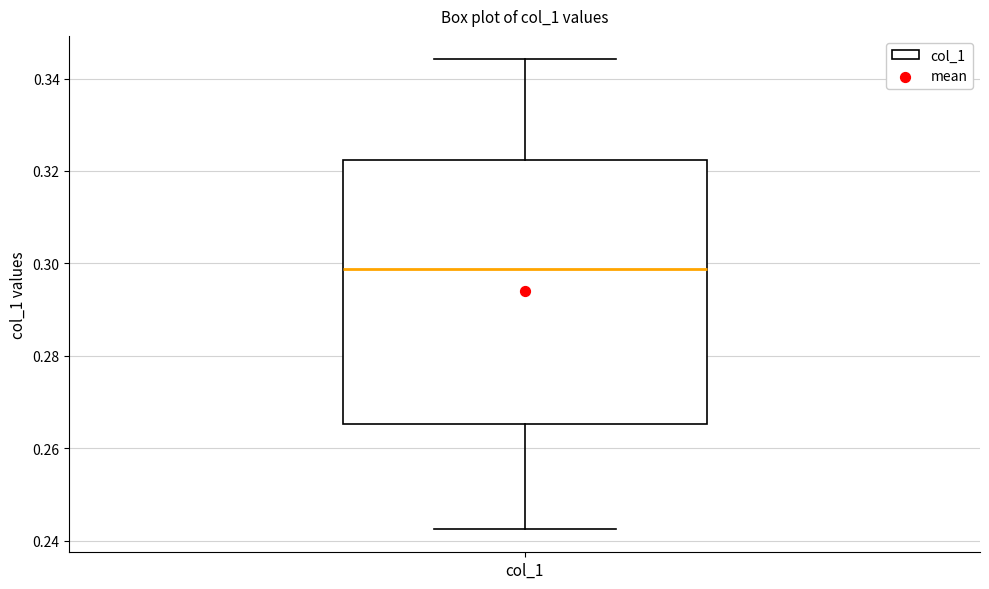

Where does the median line of the box for col_1 sit on the y-axis? The values are not printed on the chart, so give them approximately, as read against the axis.

0.298